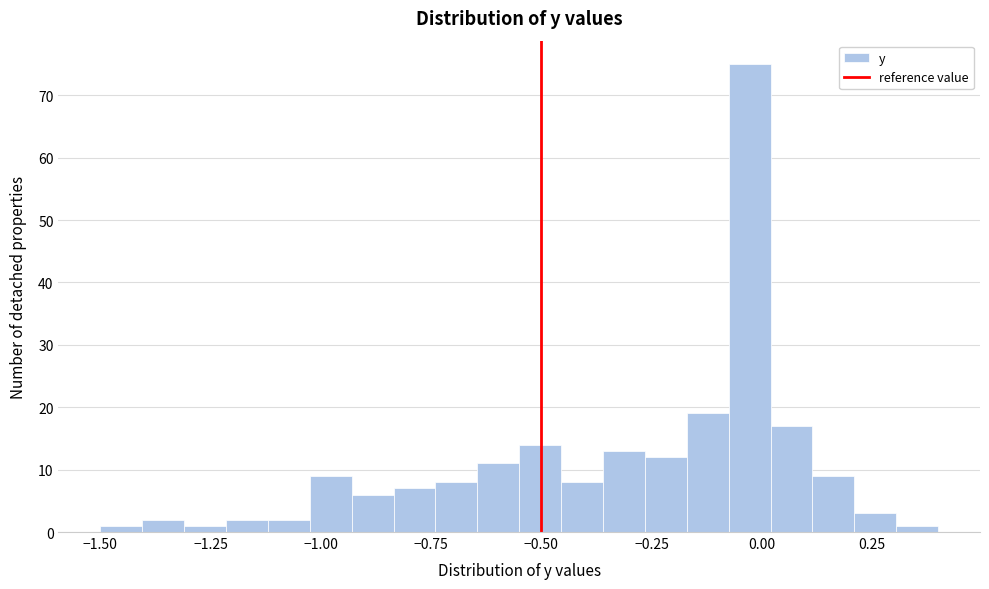

Read against the x-axis, roughly where is the centre of the tallest bar?

-0.05